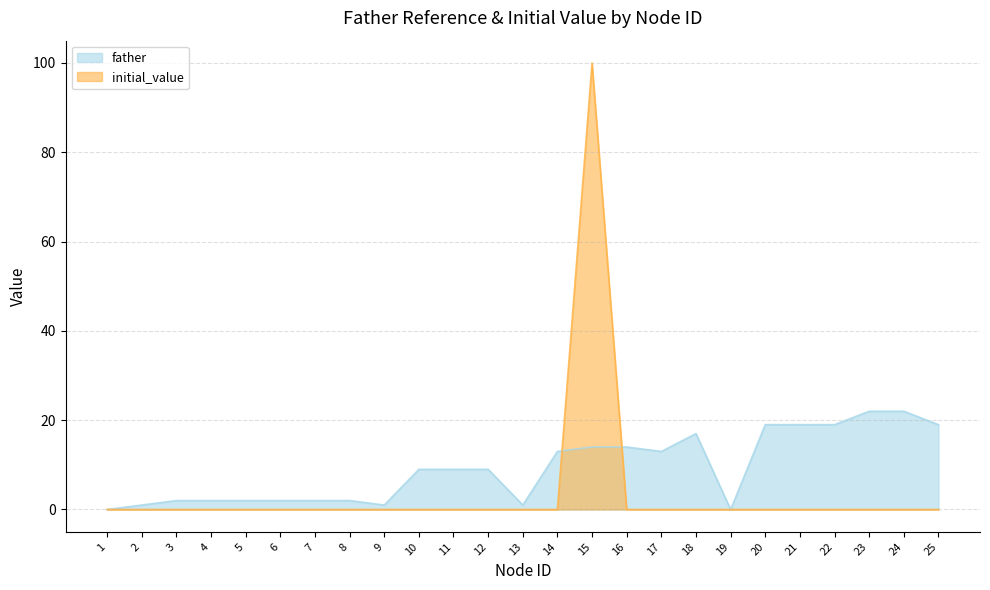

How many values in the father series are below 9?

11